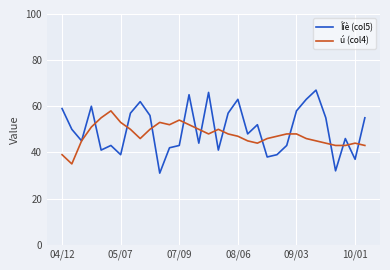

What is the minimum value shown in the chart?

31